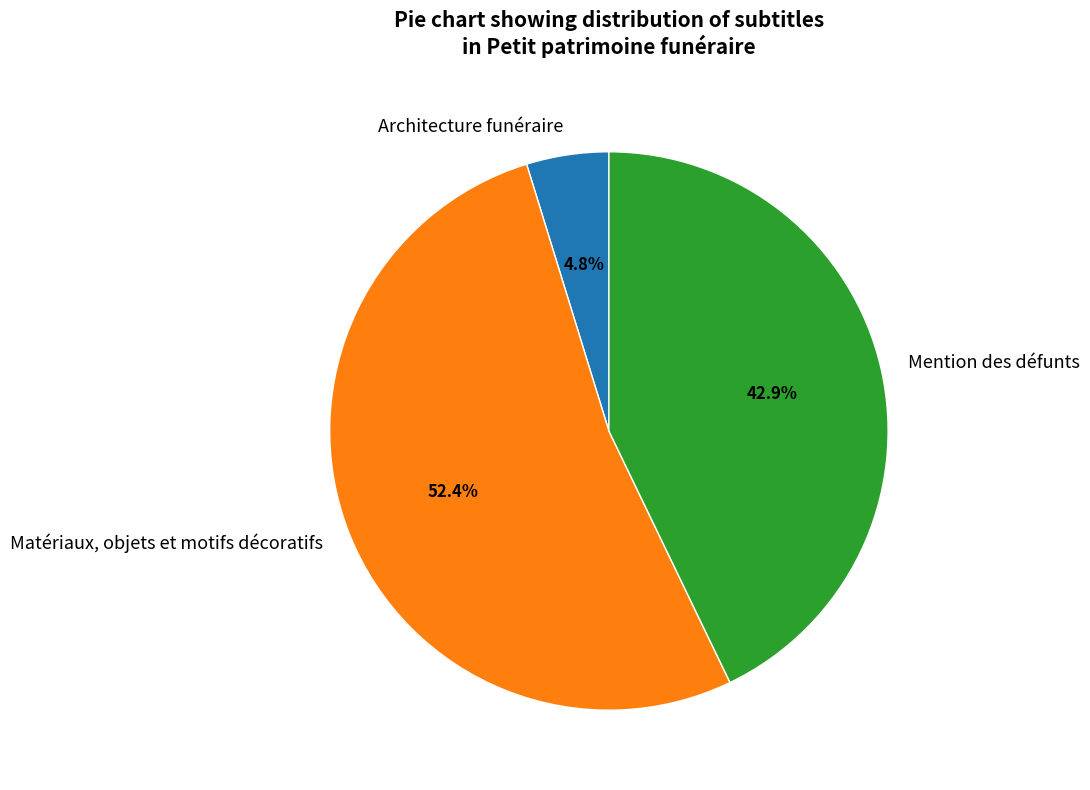

Rank the categories by value from highest to lowest.

Matériaux, objets et motifs décoratifs, Mention des défunts, Architecture funéraire